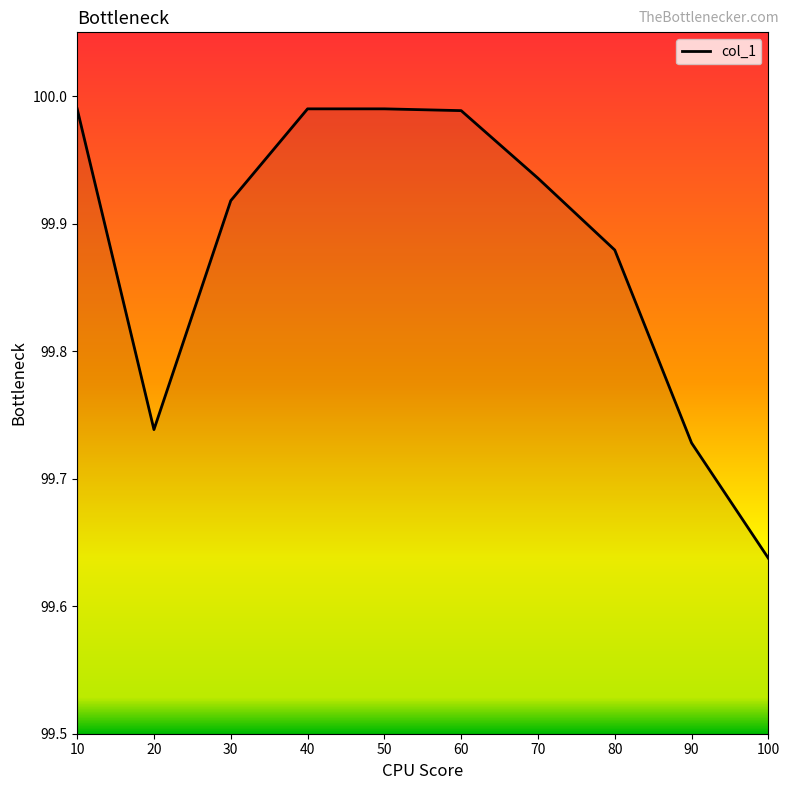

True or false: the data shows 36.2 at 80.

False